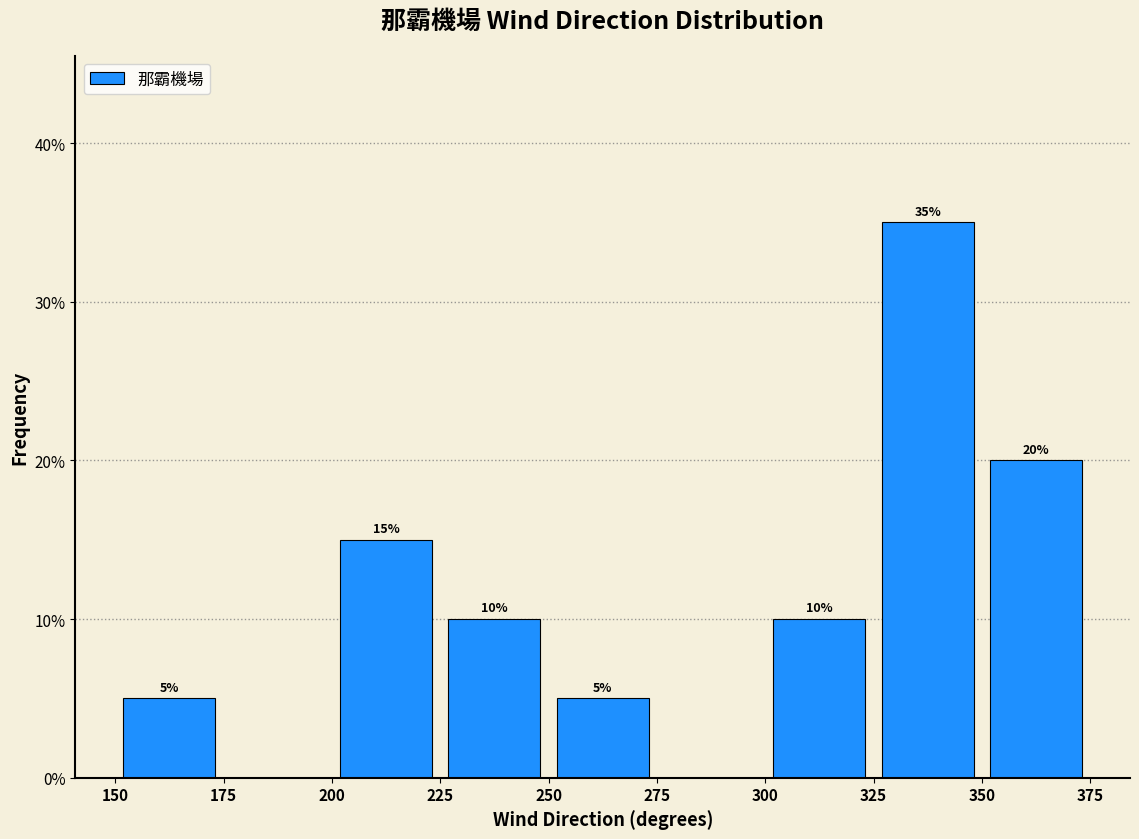

Which range on the x-axis has the tallest bar?

325 to 350